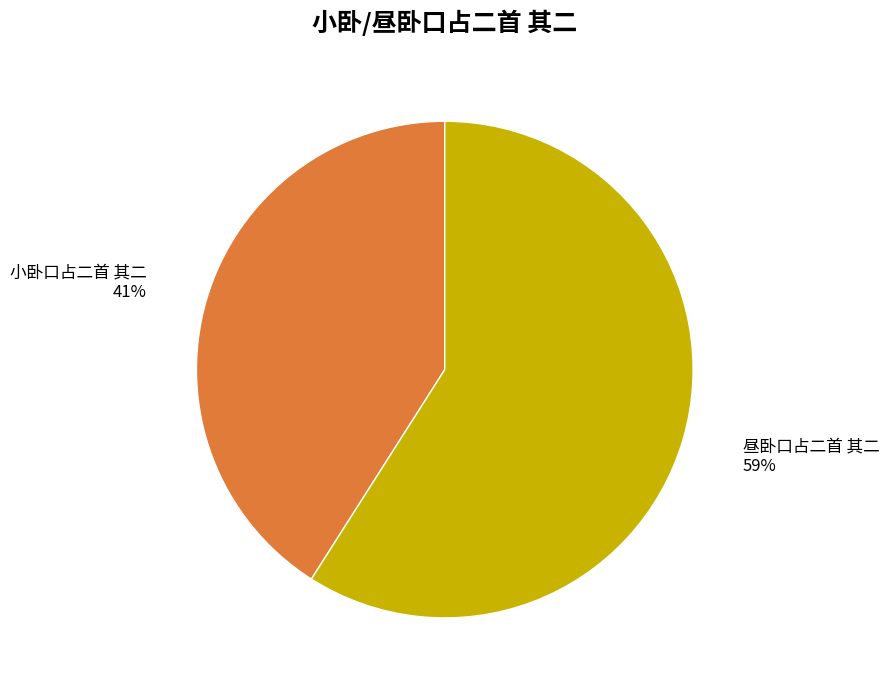

To the nearest percent, what is the combined percentage of 小卧口占二首 其二 and 昼卧口占二首 其二?

100%